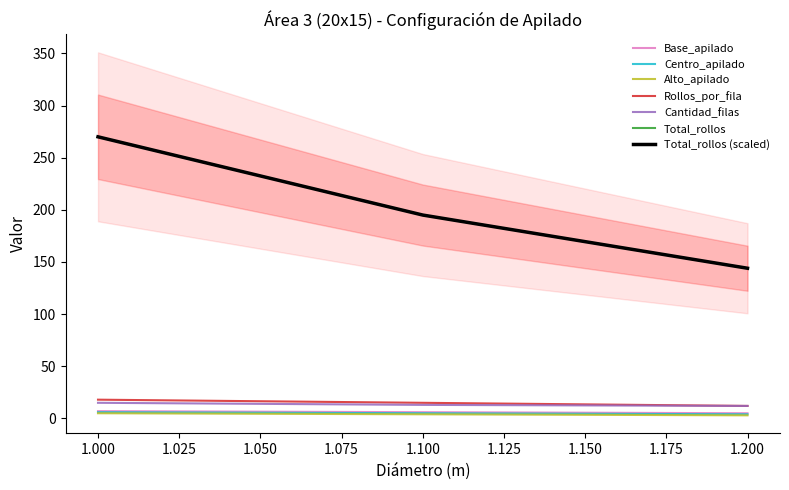

Reading left to right, list all the values displayed in this chart.

Base_apilado: 1.000=7	1.100=6	1.200=5
Centro_apilado: 1.000=6	1.100=5	1.200=4
Alto_apilado: 1.000=5	1.100=4	1.200=3
Rollos_por_fila: 1.000=18	1.100=15	1.200=12
Cantidad_filas: 1.000=15	1.100=13	1.200=12
Total_rollos: 1.000=270	1.100=195	1.200=144